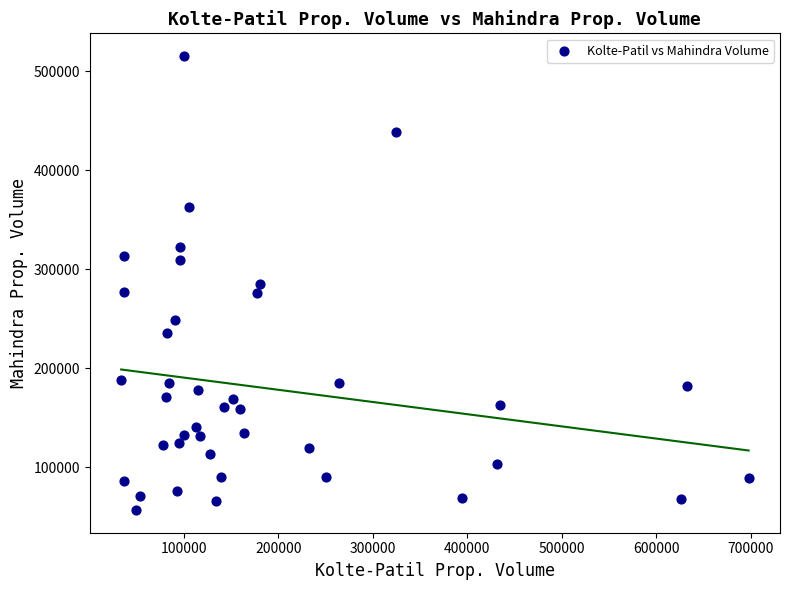

What is the range of Y values (max minus min)?

458360